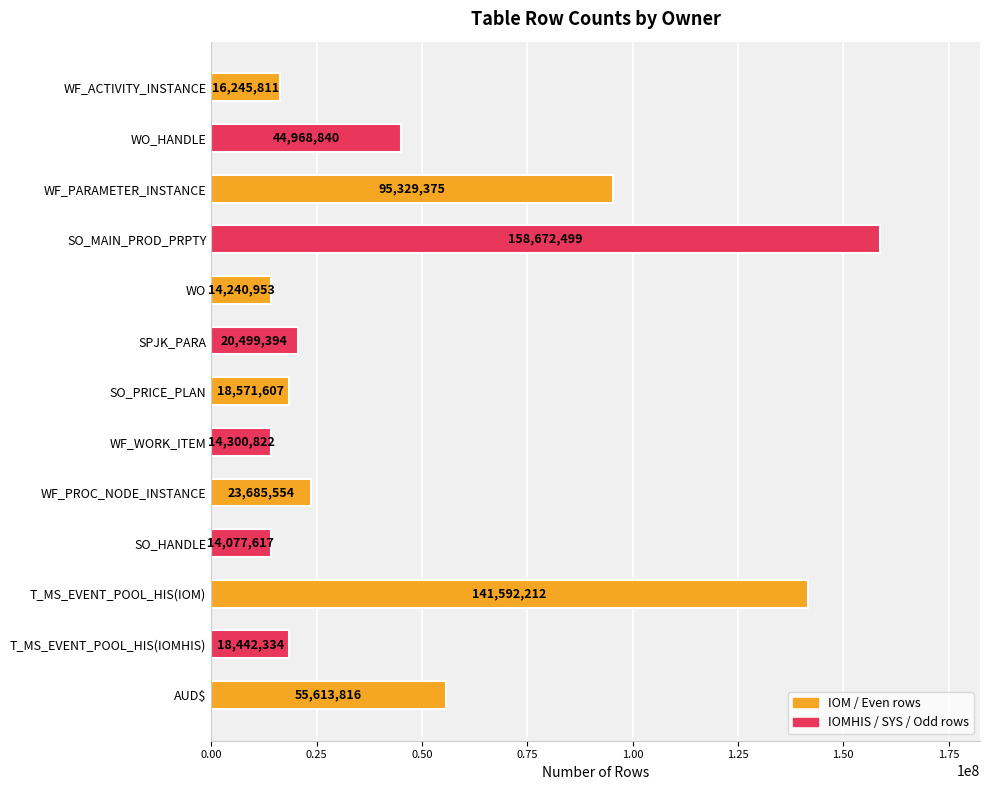

What is the label of the 11th bar from the top?

T_MS_EVENT_POOL_HIS(IOM)